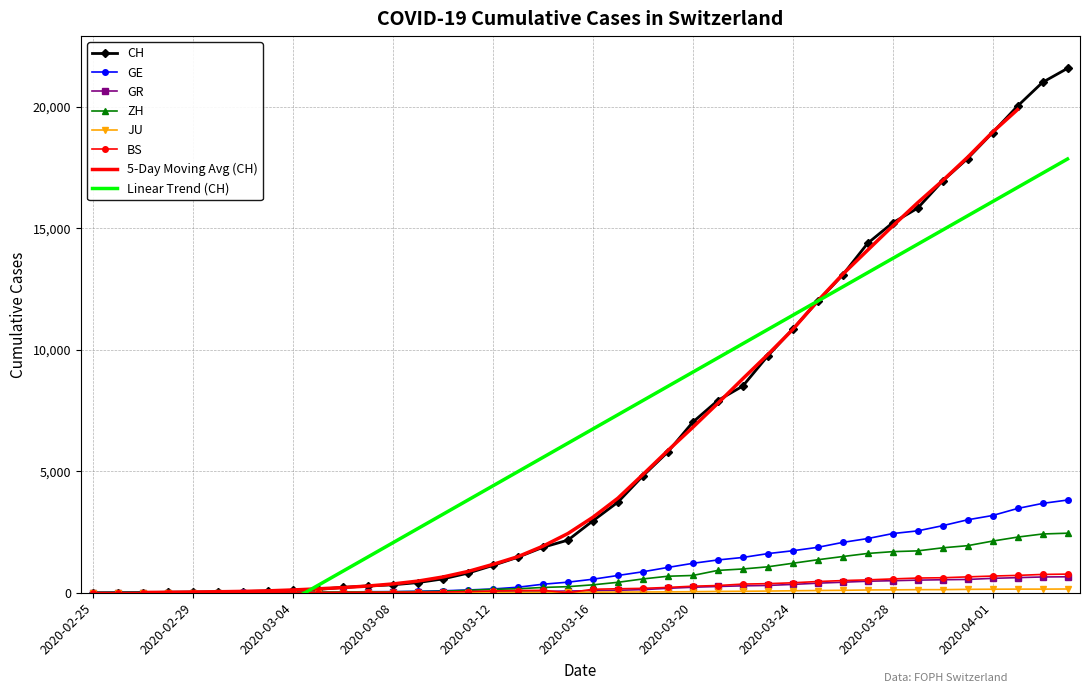

True or false: CH has a value of 17 at 2020-02-29.

False